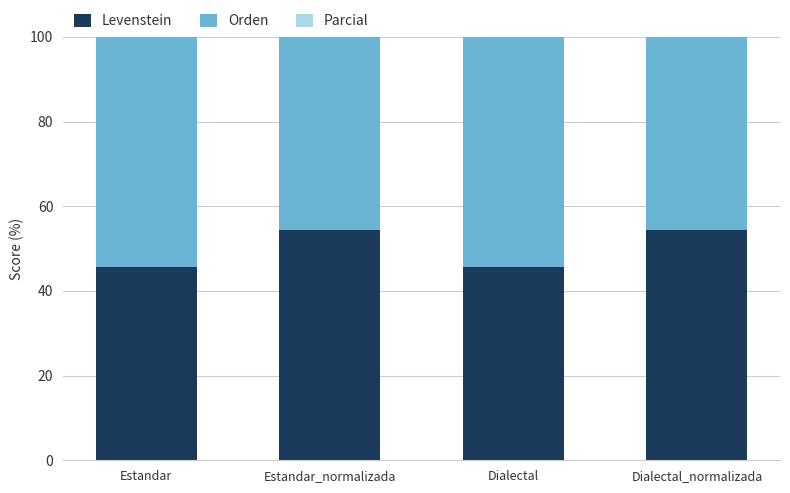

What is the value of the Levenstein bar at the 4th from the left?

54.3